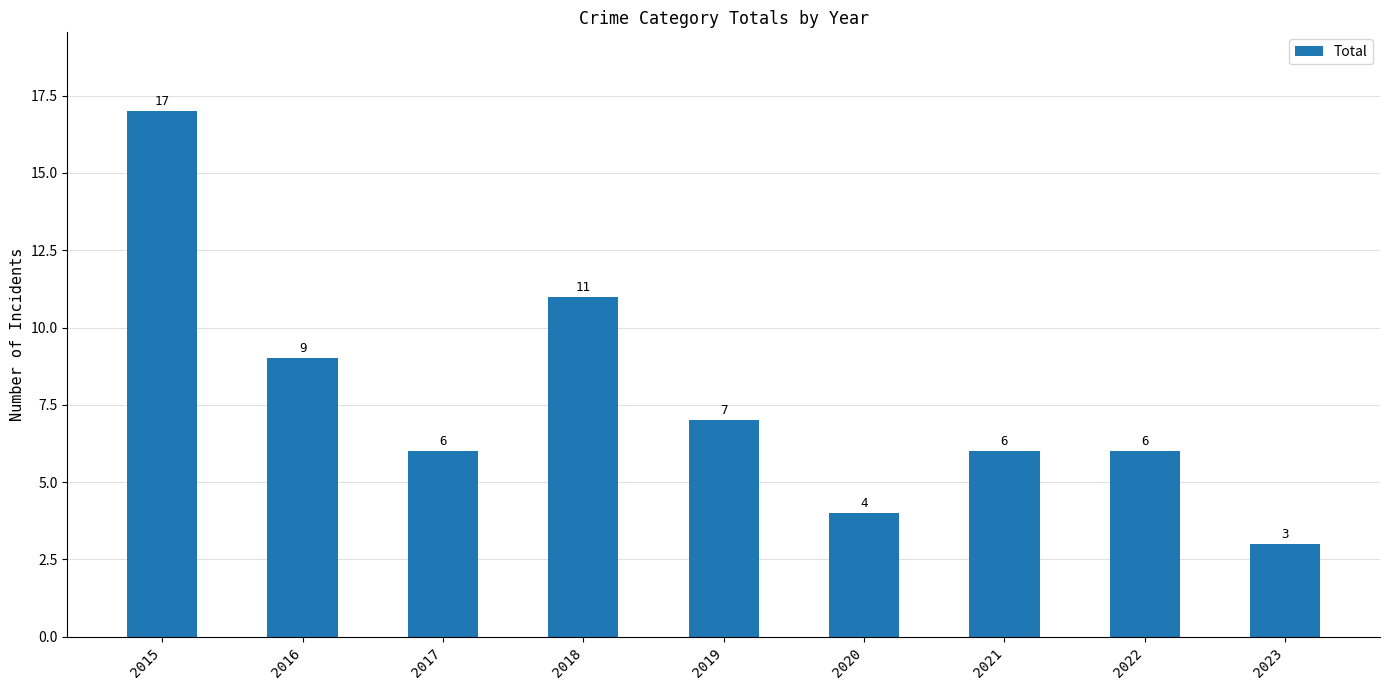

Approximately how many times larger is the value at 2023 compared to 2021?

0.5